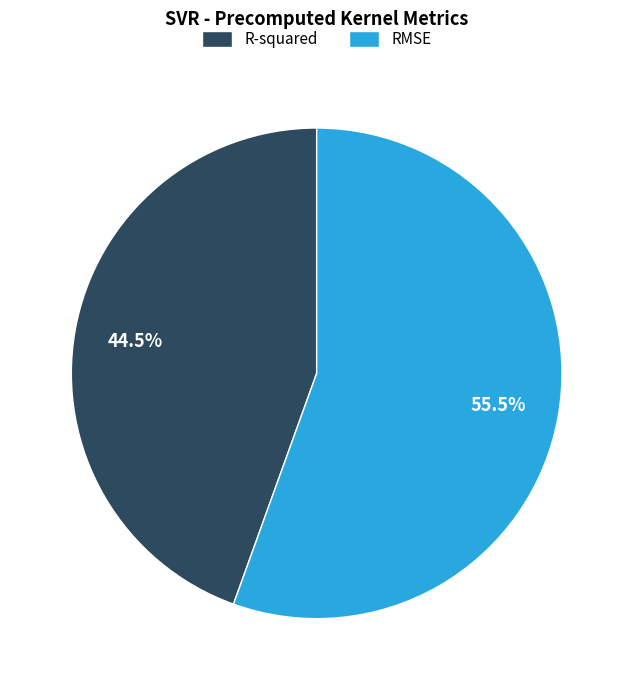

To the nearest percent, what is the average slice percentage?

50%